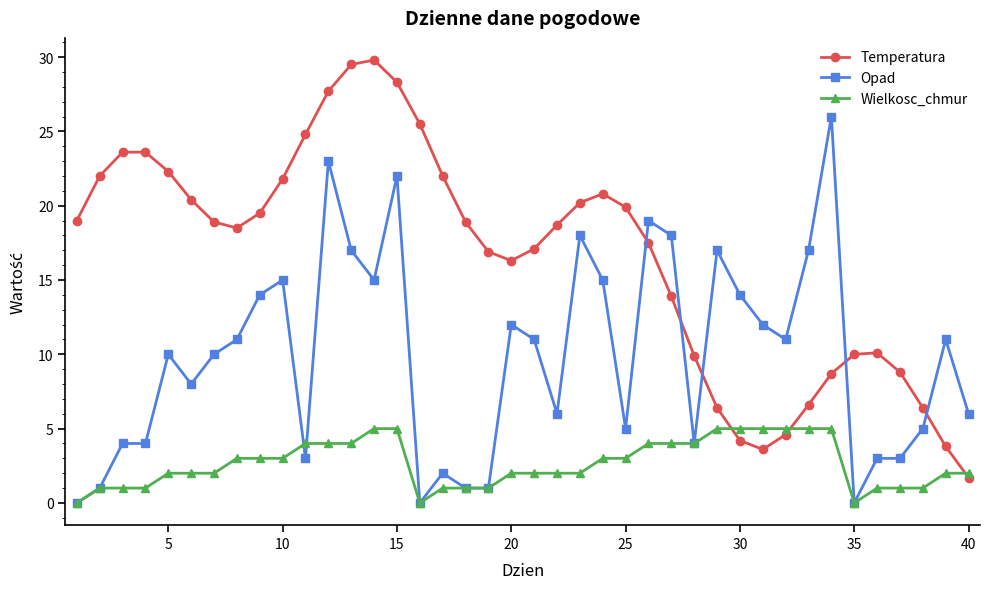

Is this an area chart (filled region under the line)?

No